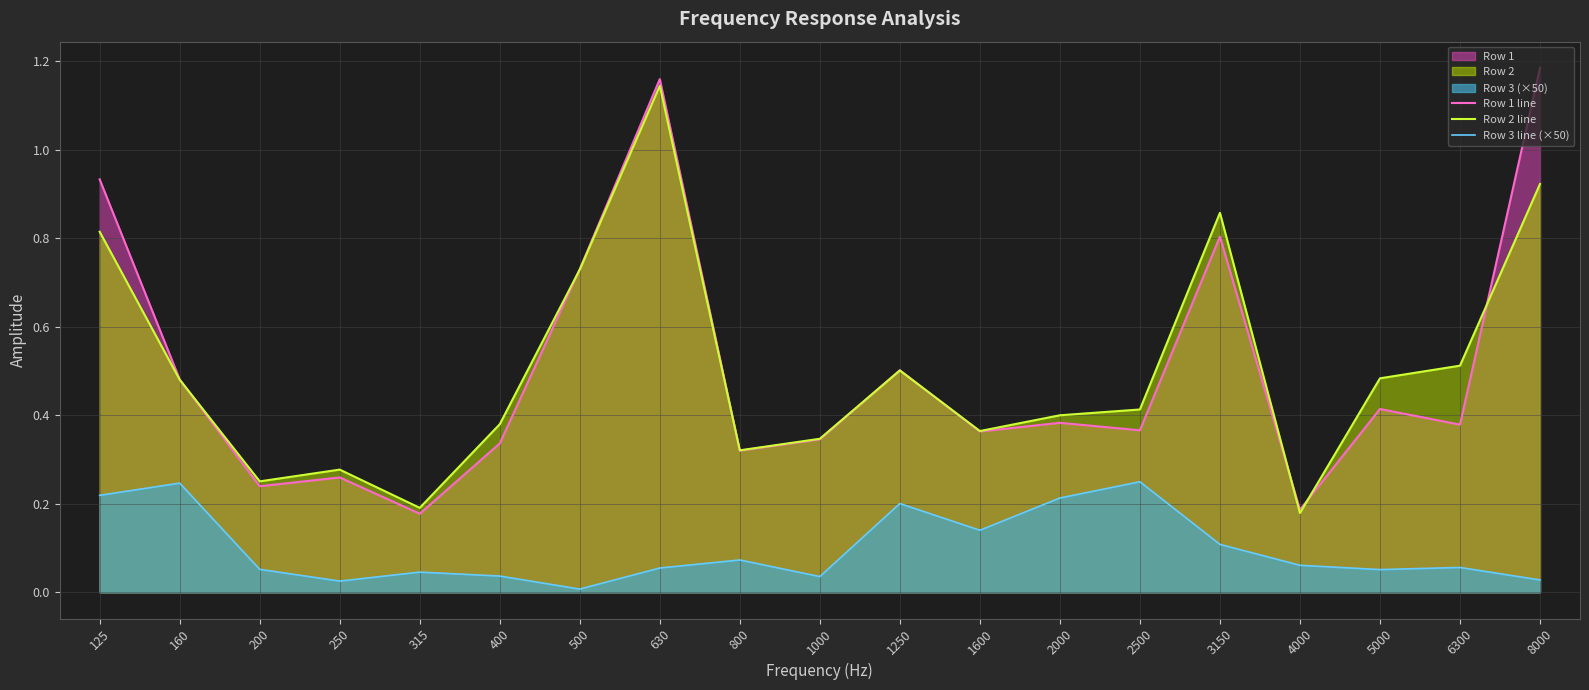

Rank the series at 2500 from highest to lowest value.

Row 2 line, Row 1 line, Row 3 line (×50)